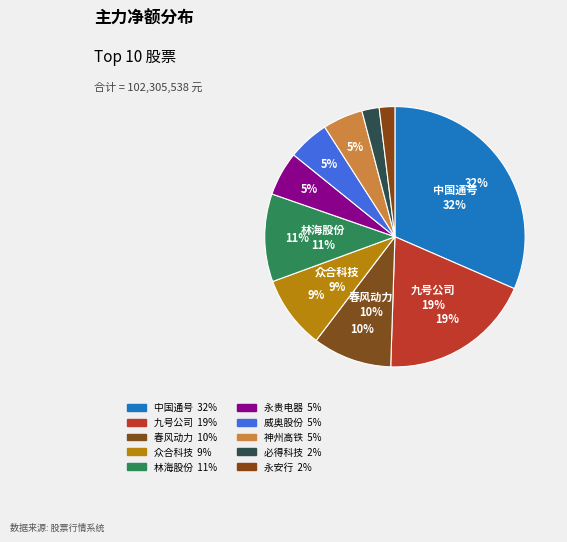

How many slices are in this pie chart?

10